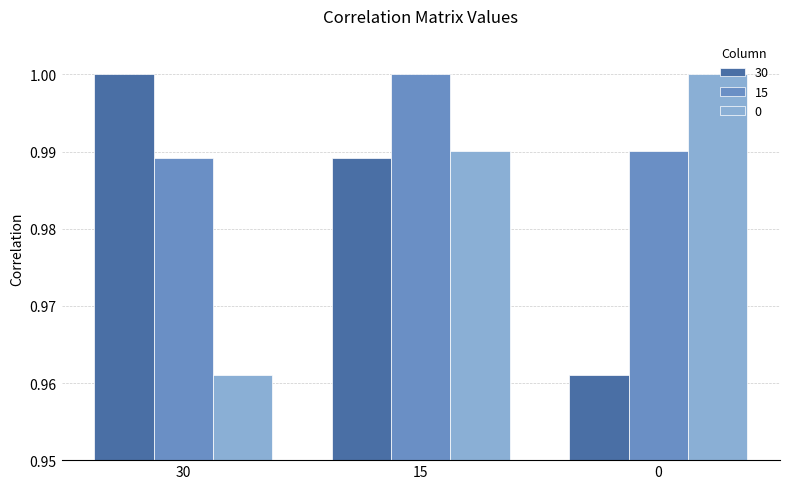

What is the sum of the 0 values at 0 and 30?

2.0